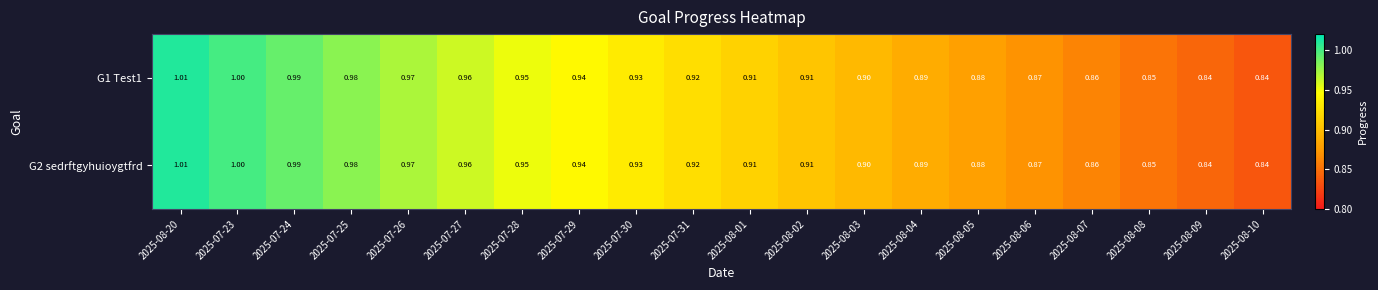

Is the value of G2 sedrftgyhuioygtfrd at 2025-08-09 greater than the value of G1 Test1 at 2025-08-03?

No